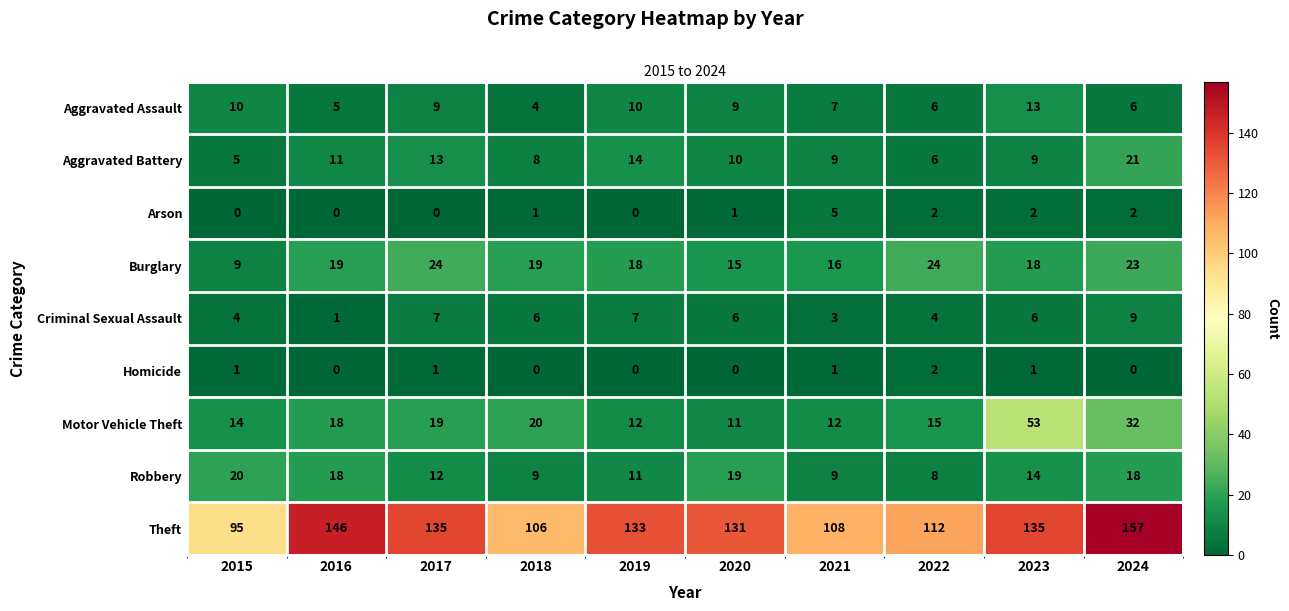

The Robbery series shows 12 at 2017. True or false?

True